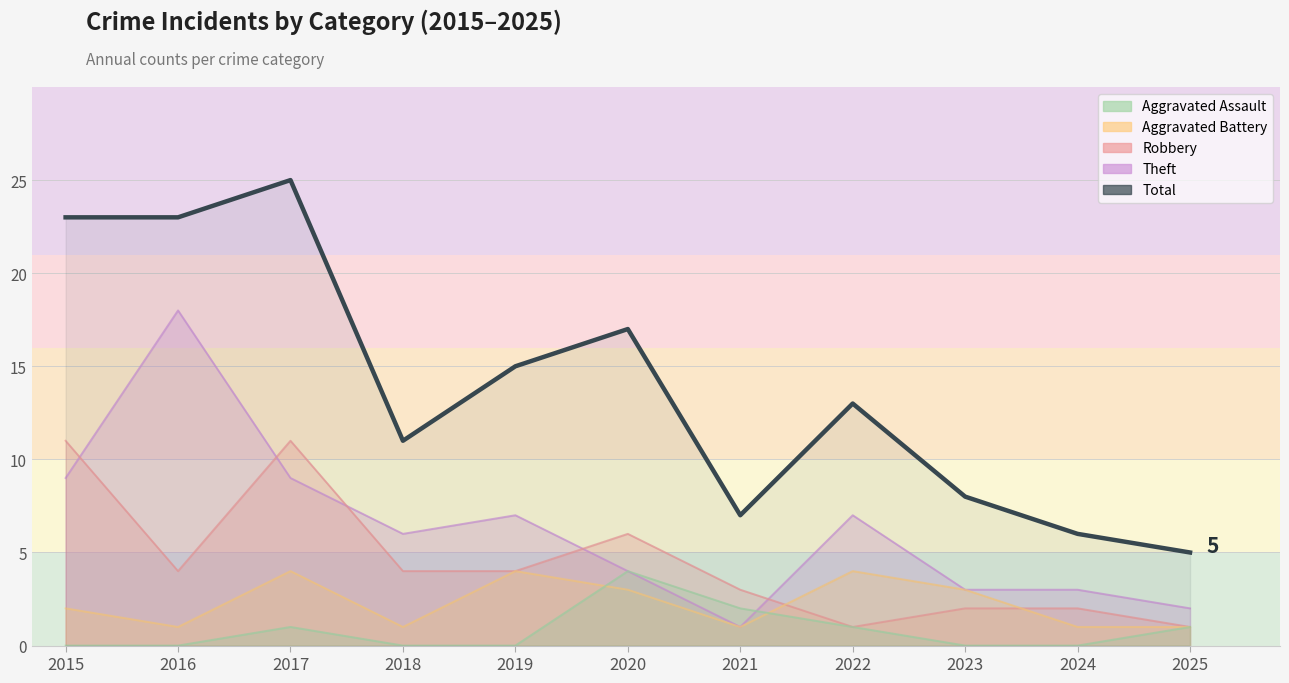

What is the greatest value displayed?

25